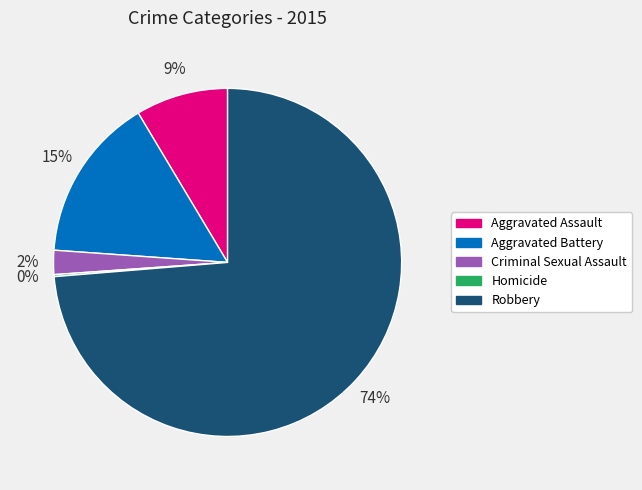

What is the largest slice in the pie chart?

Robbery